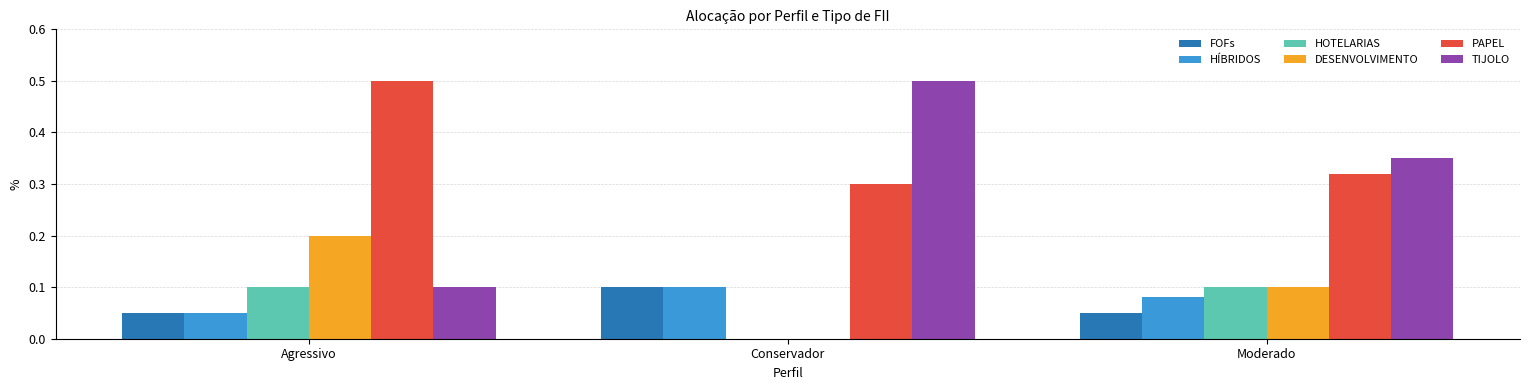

Between Agressivo and Conservador, which series saw the biggest shift?

TIJOLO